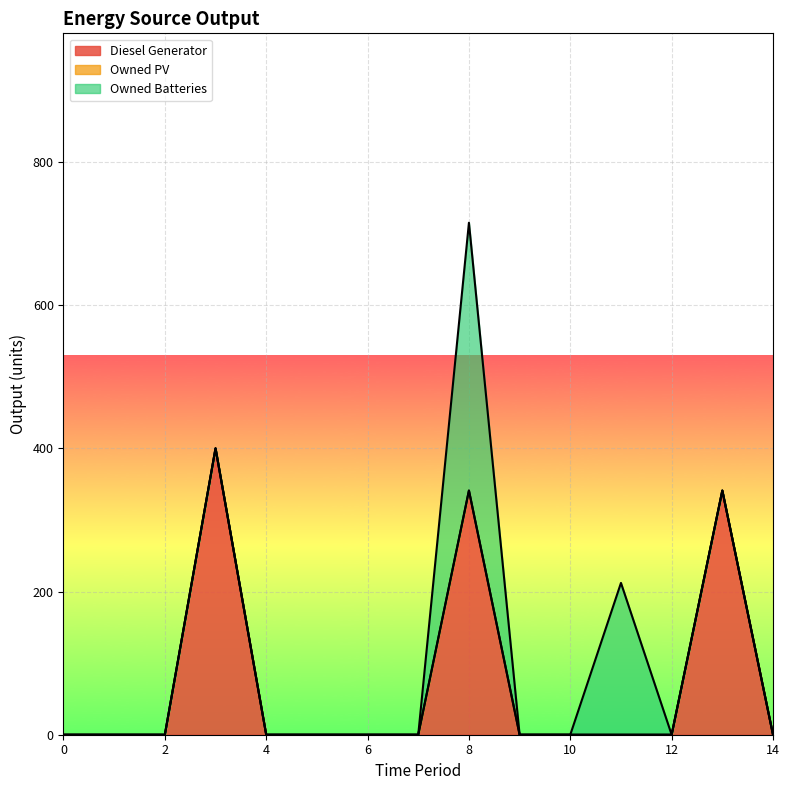

What is the difference between the second highest and minimum values in the Owned Batteries series?

212